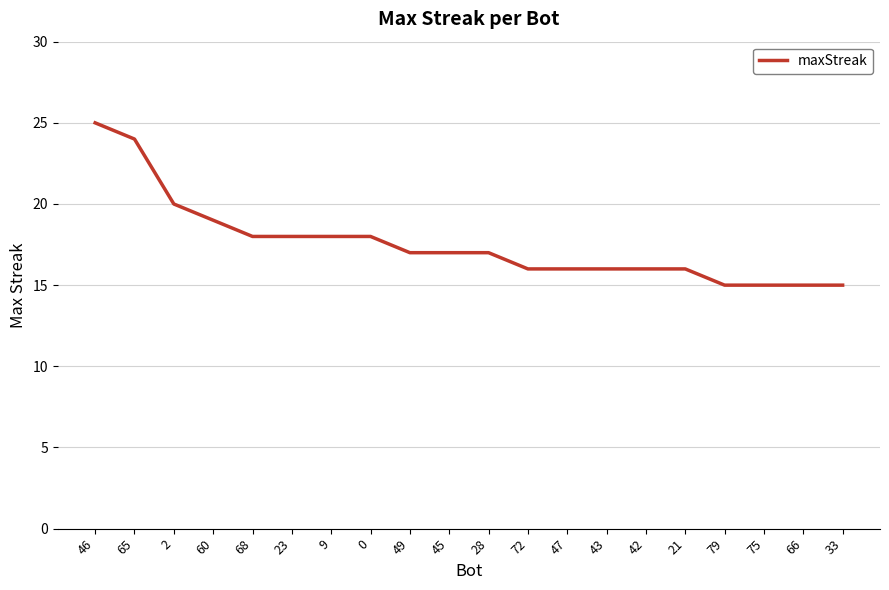

What position from the left is 49?

9